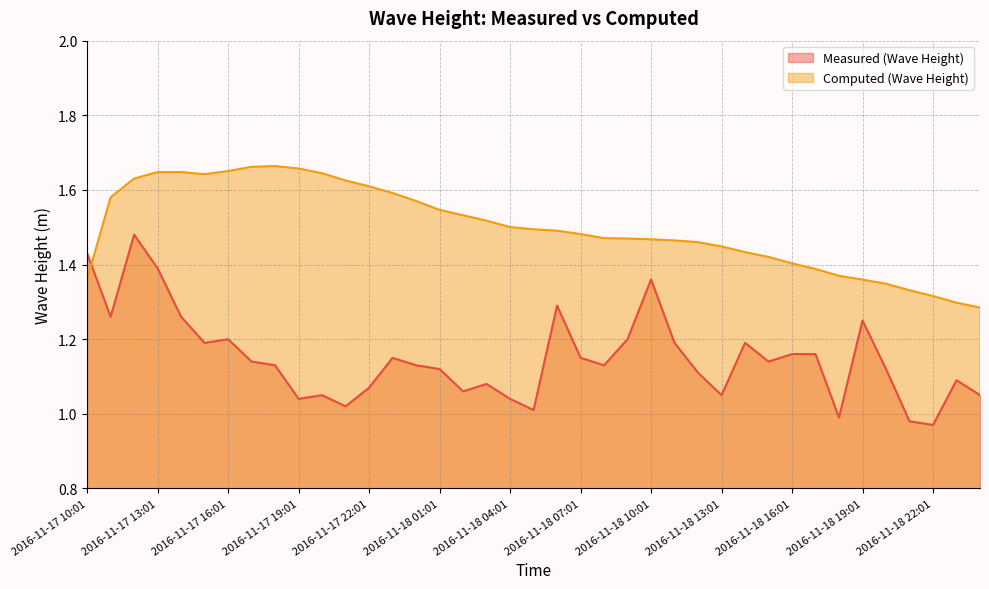

Rank the series by their average value, from highest to lowest.

Computed (Wave Height), Measured (Wave Height)